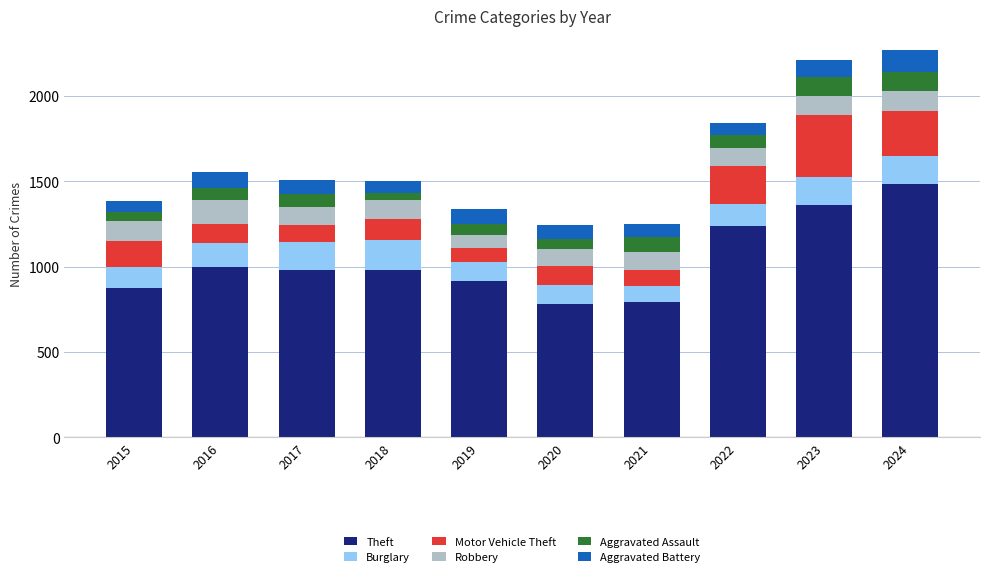

What is the approximate value of Theft at 2016?

999